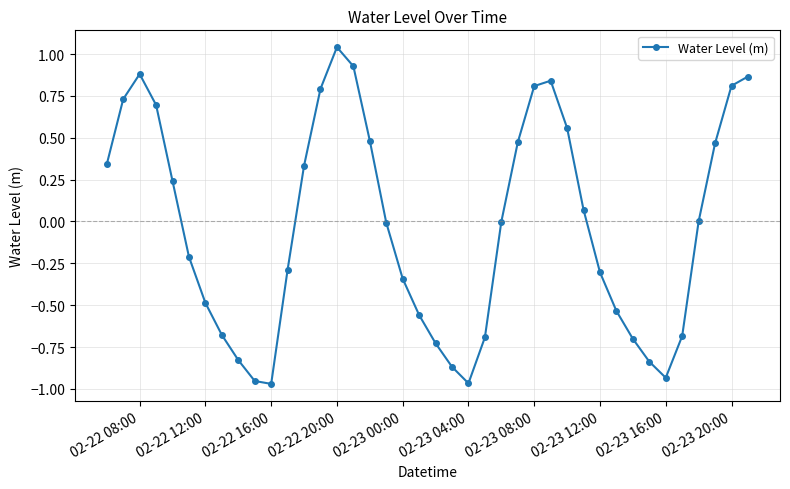

True or false: the data has more than 0 interior local peaks.

True